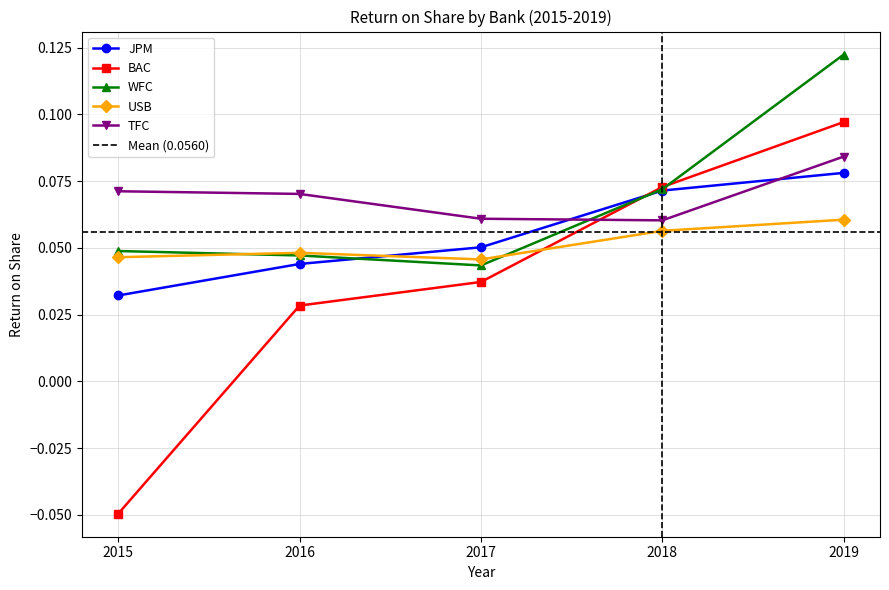

What are all the series names shown in the legend?

JPM, BAC, WFC, USB, TFC